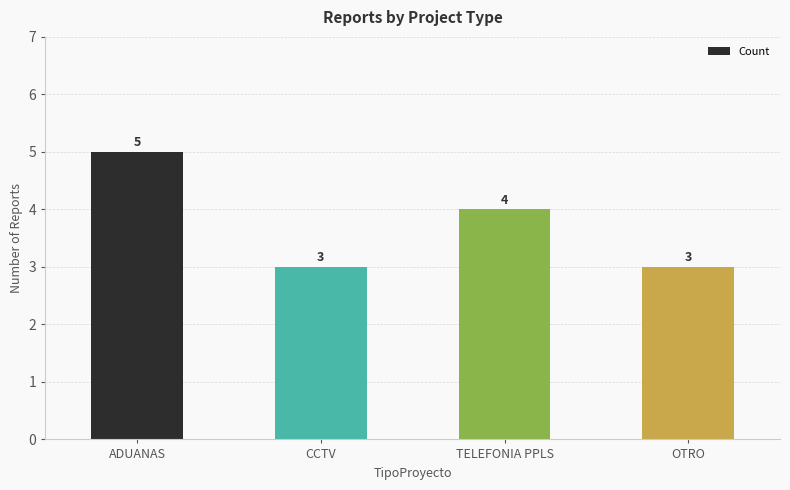

Read the value at OTRO.

3